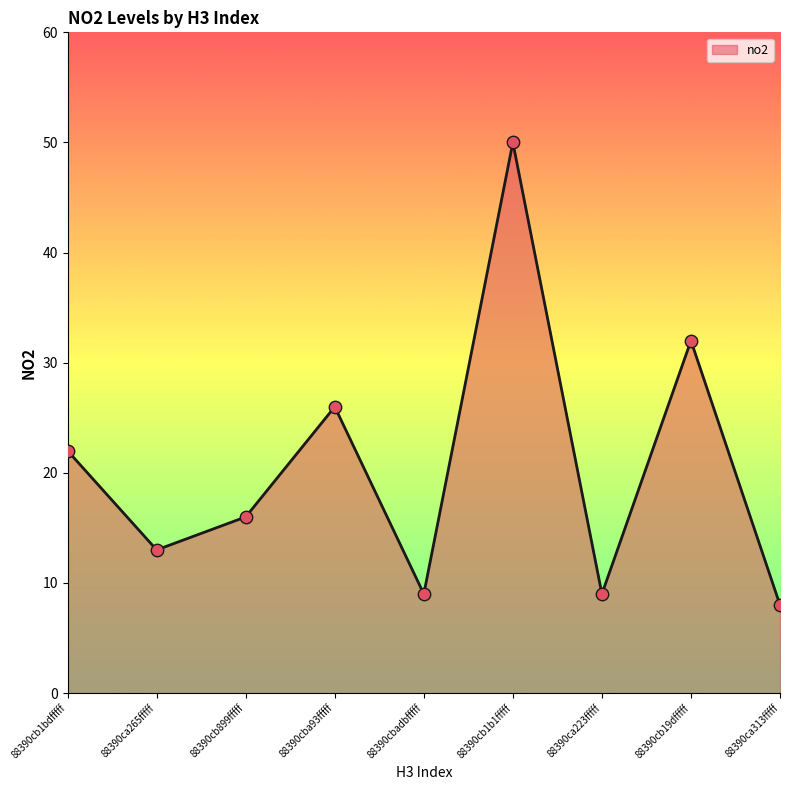

What is the ratio of the value at 88390cb1bdfffff to the value at 88390cb19dfffff?

0.7